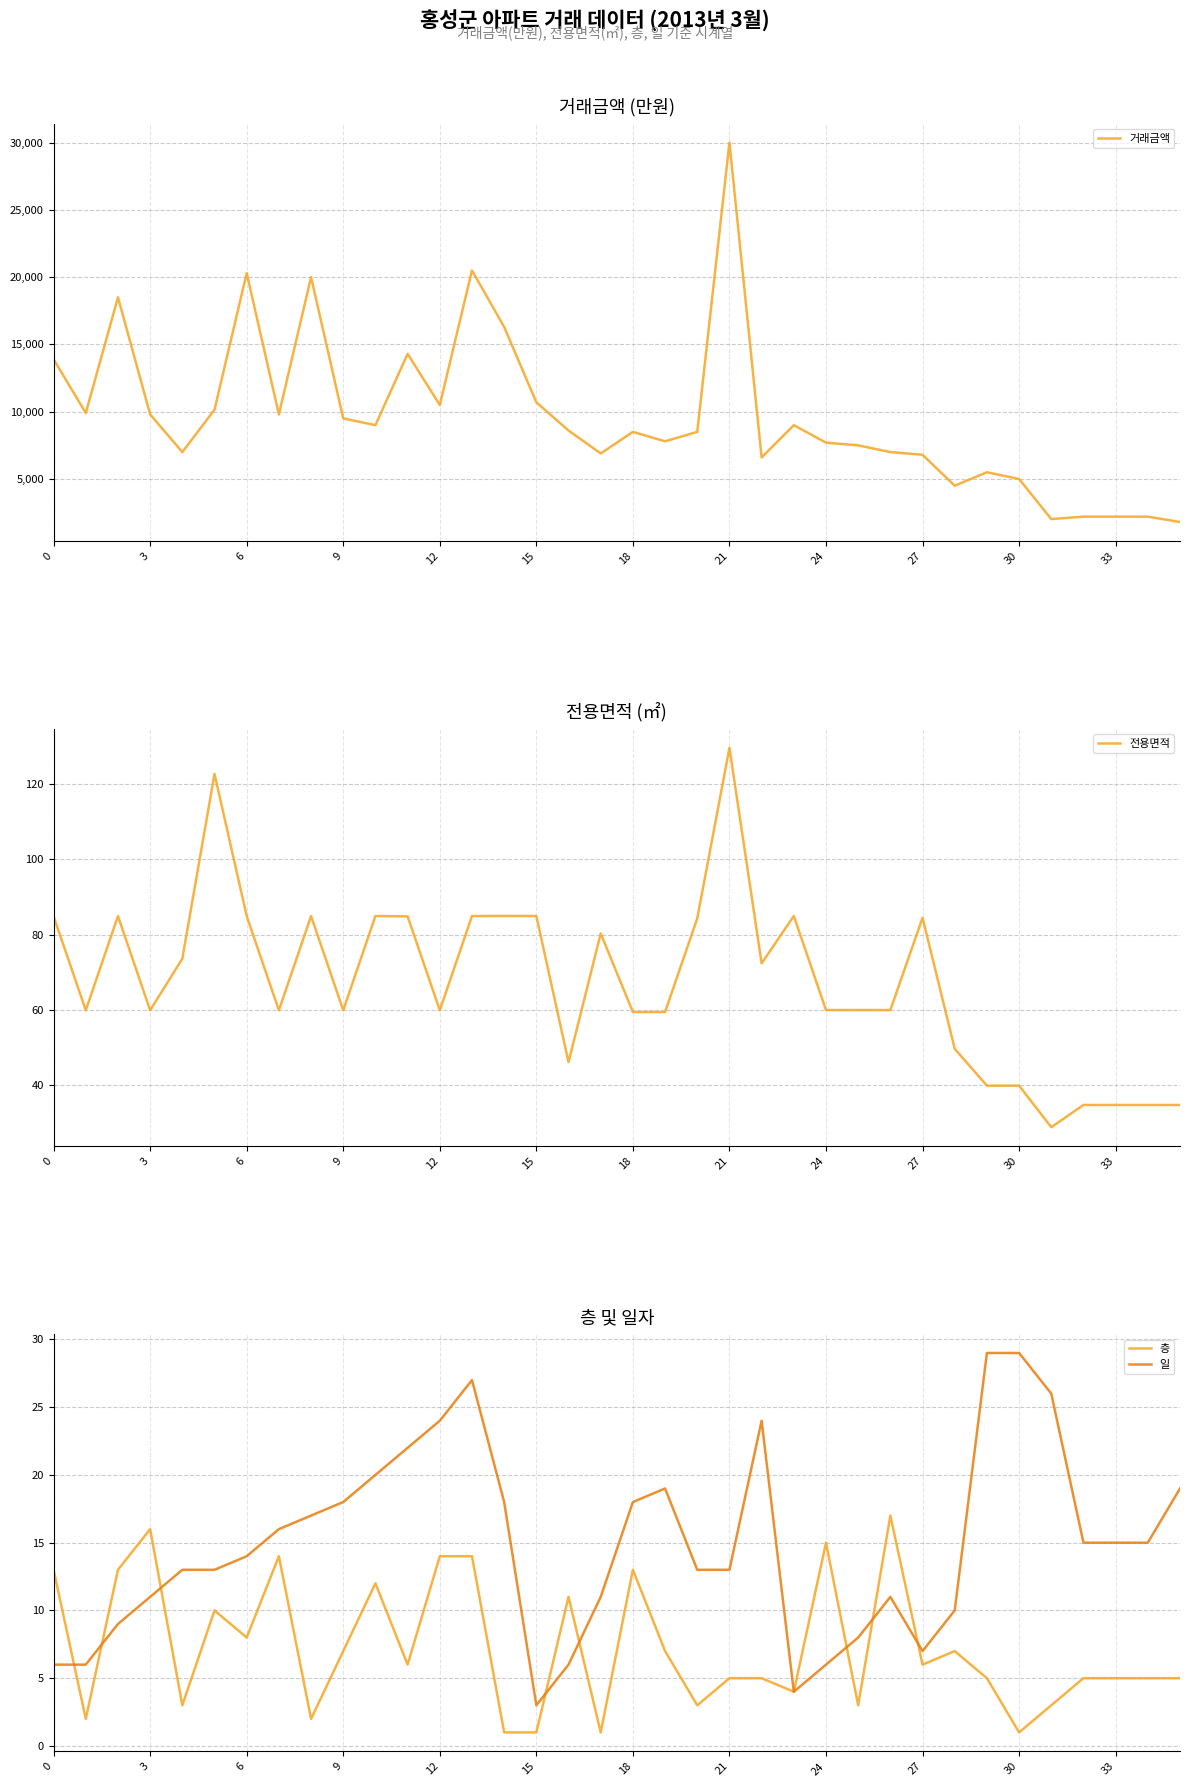

What are all the series names shown in the legend?

거래금액, 전용면적, 층, 일